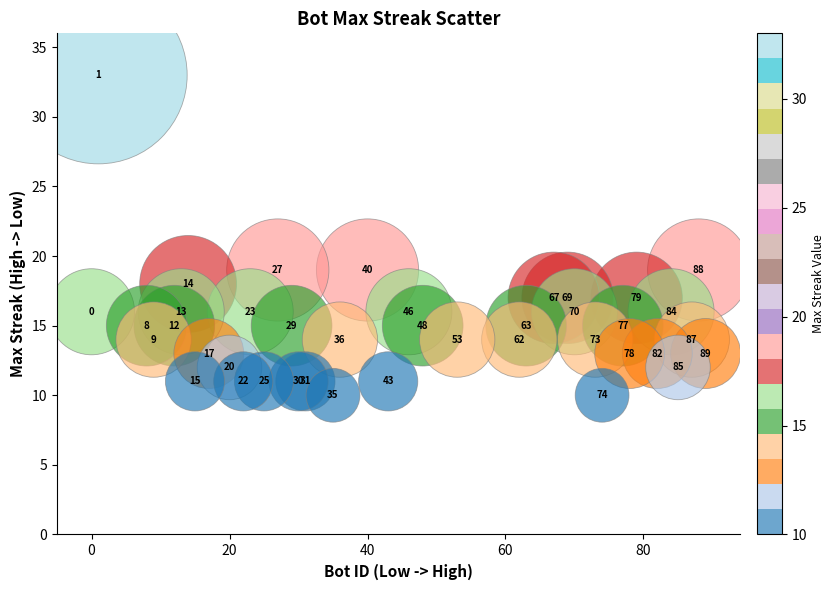

What Y value in the scatter plot is closest to 21?

19